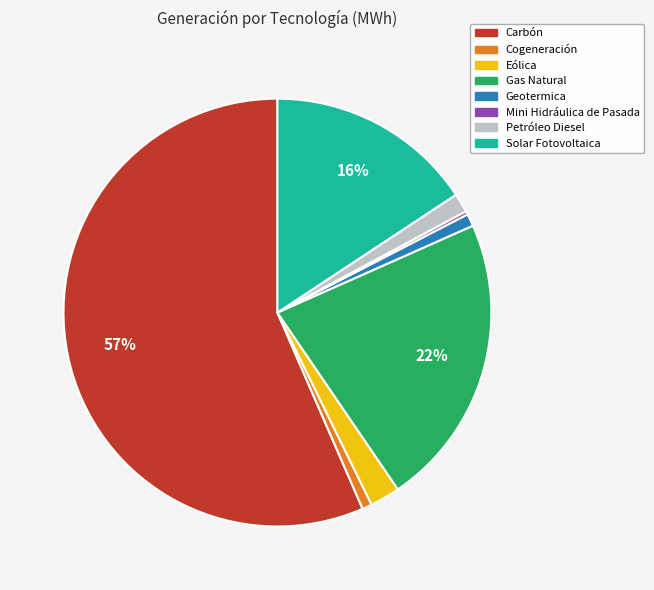

Which category has the biggest portion of the pie?

Carbón